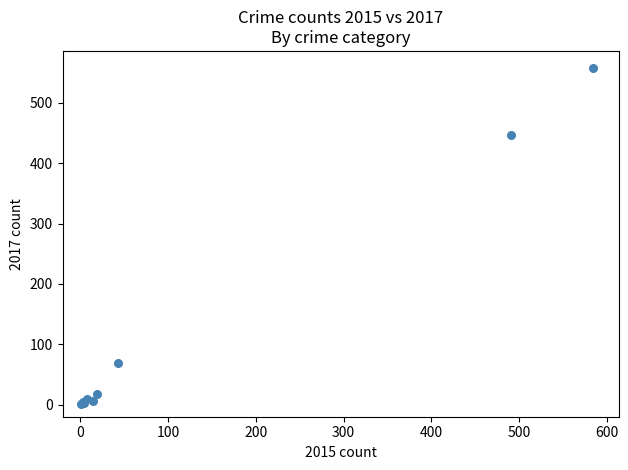

What Y value in the scatter plot is closest to 279?

447